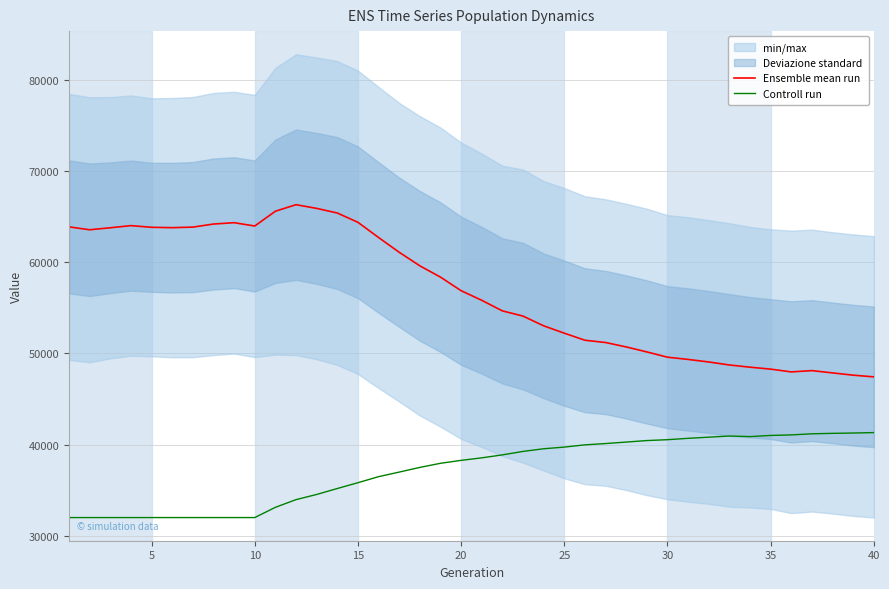

How many lines are shown in the chart?

2